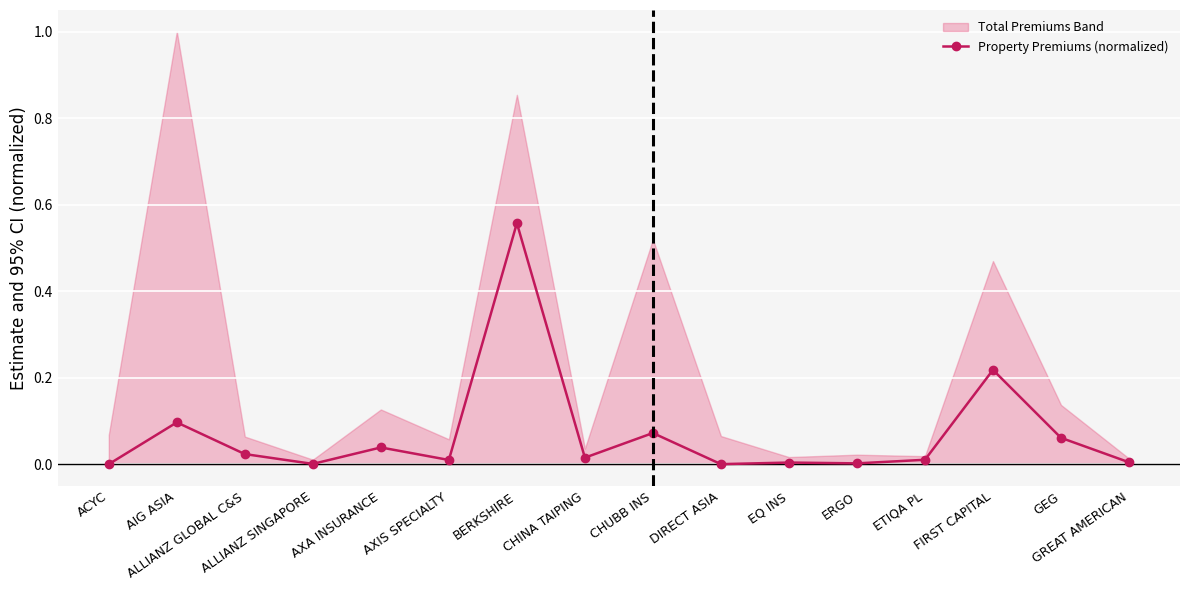

Reading left to right, list all the values displayed in this chart.

0.0	0.1	0.0	0.0	0.0	0.0	0.6	0.0	0.1	0.0	0.0	0.0	0.0	0.2	0.1	0.0